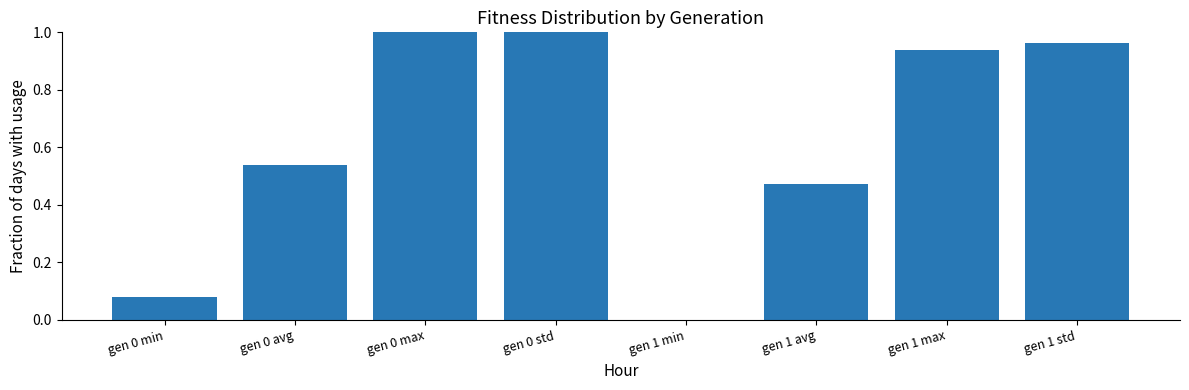

What is the change in value from gen 0 min to gen 0 std?

+0.9